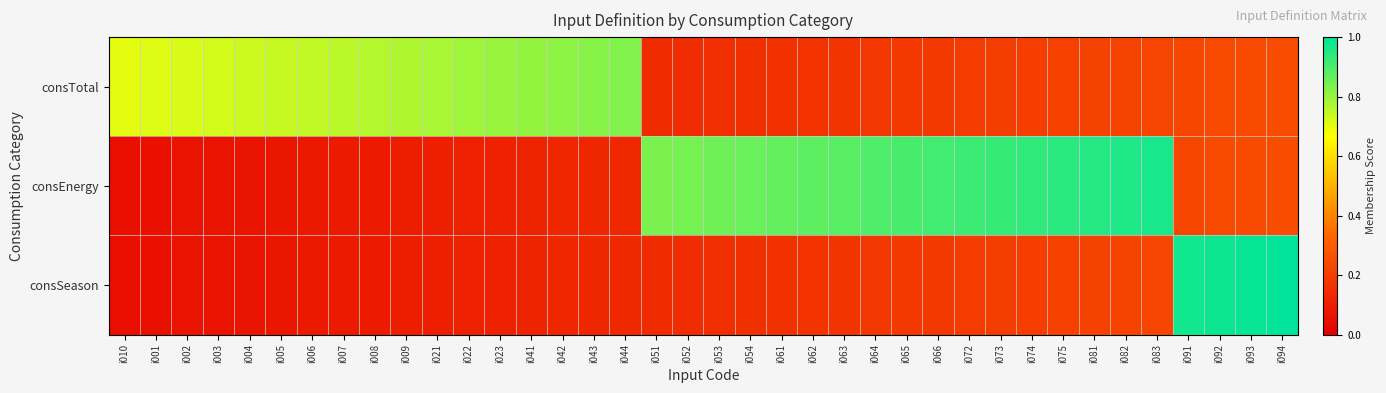

Between i062 and i042, which is larger?

i042